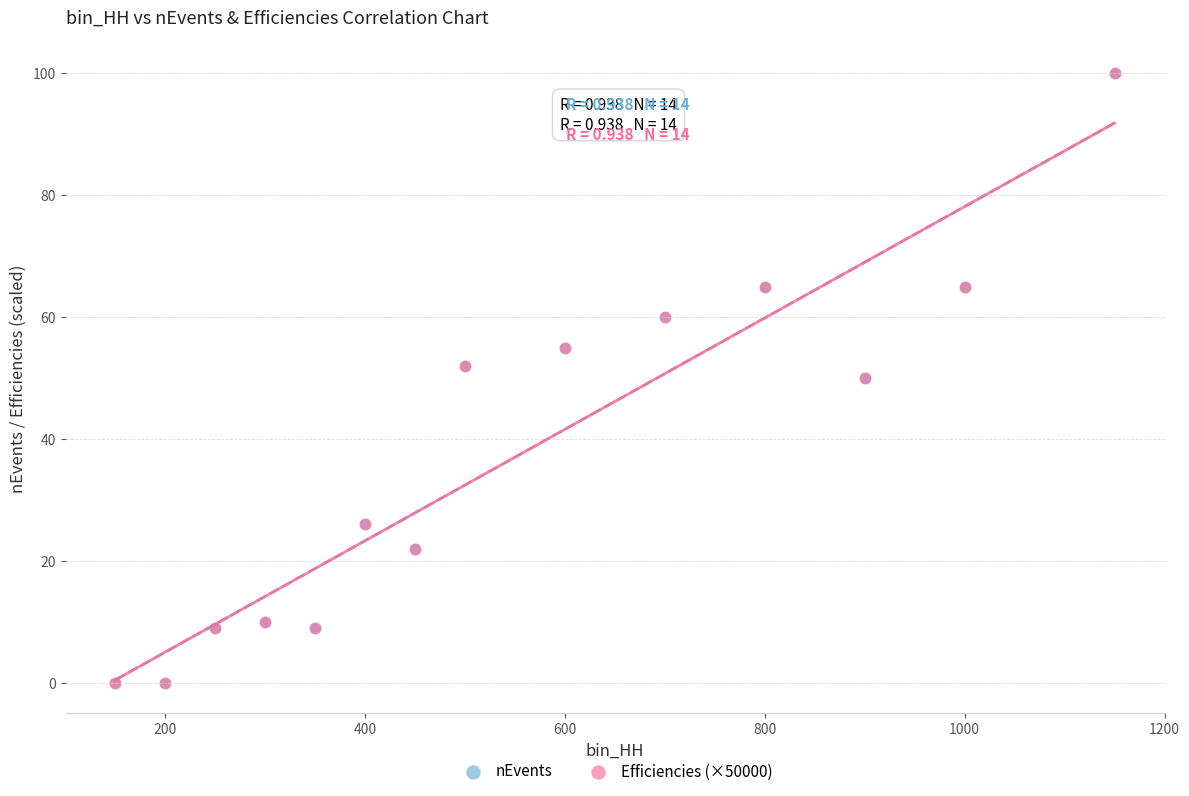

What are all the series names shown in the legend?

nEvents, Efficiencies (×50000)